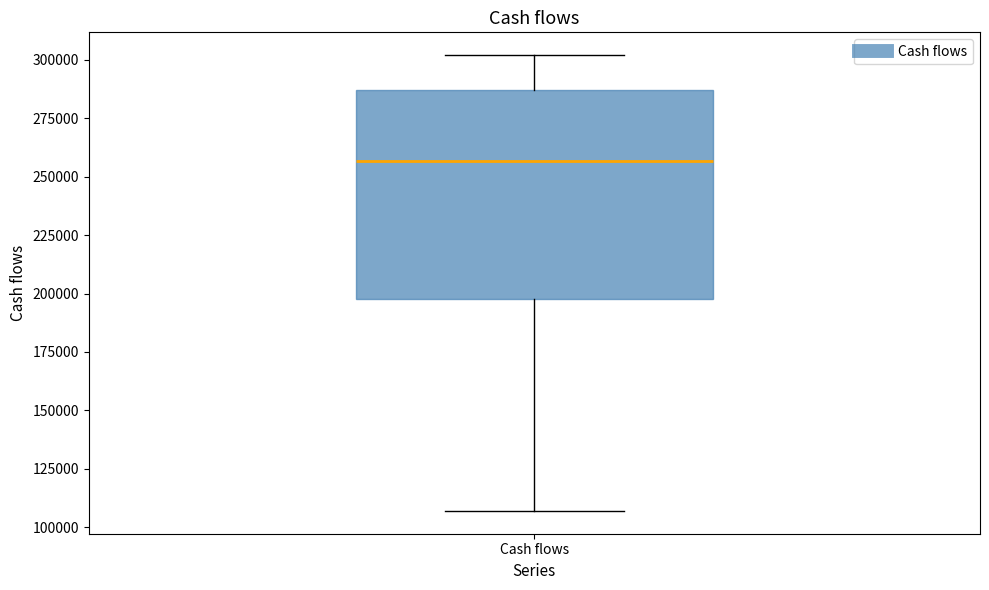

Read this box plot against the y-axis: the position of the median line, the range covered by the box, and the ends of both whiskers. The values are not printed on the chart, so give them approximately, as read against the axis.

median 255000, box 200000 to 285000, whiskers 105000 to 300000